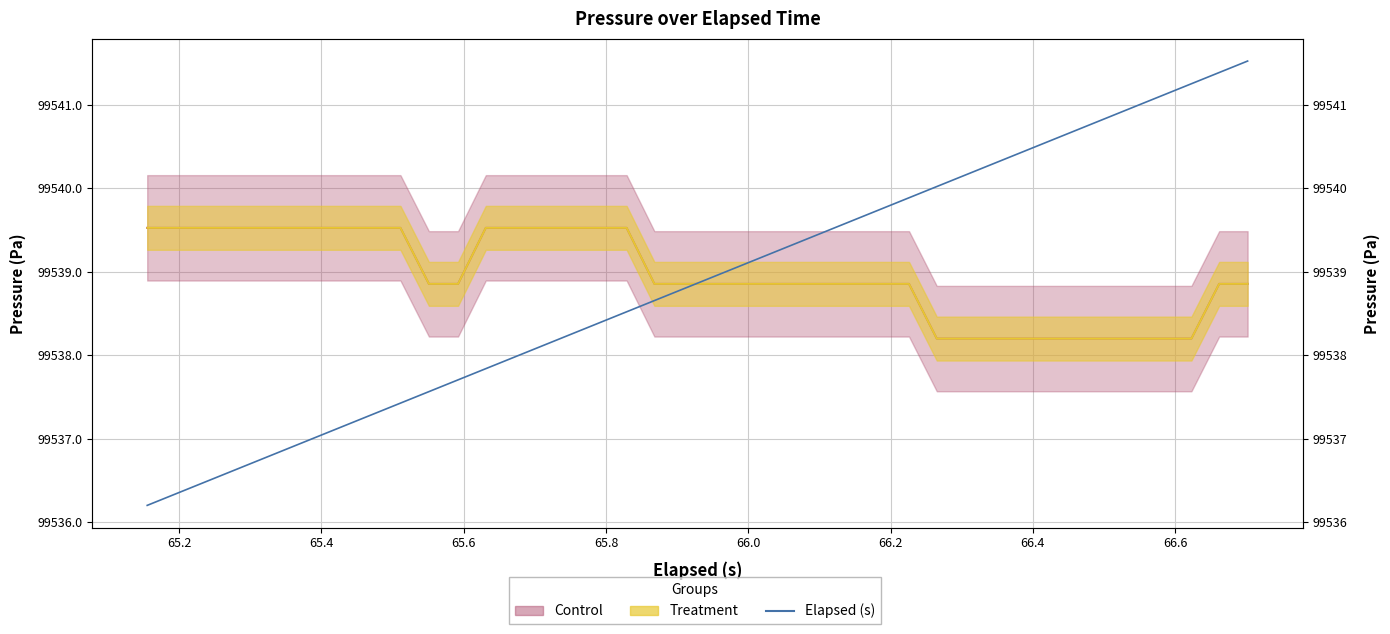

What is the difference between the second highest and minimum values?

5.2